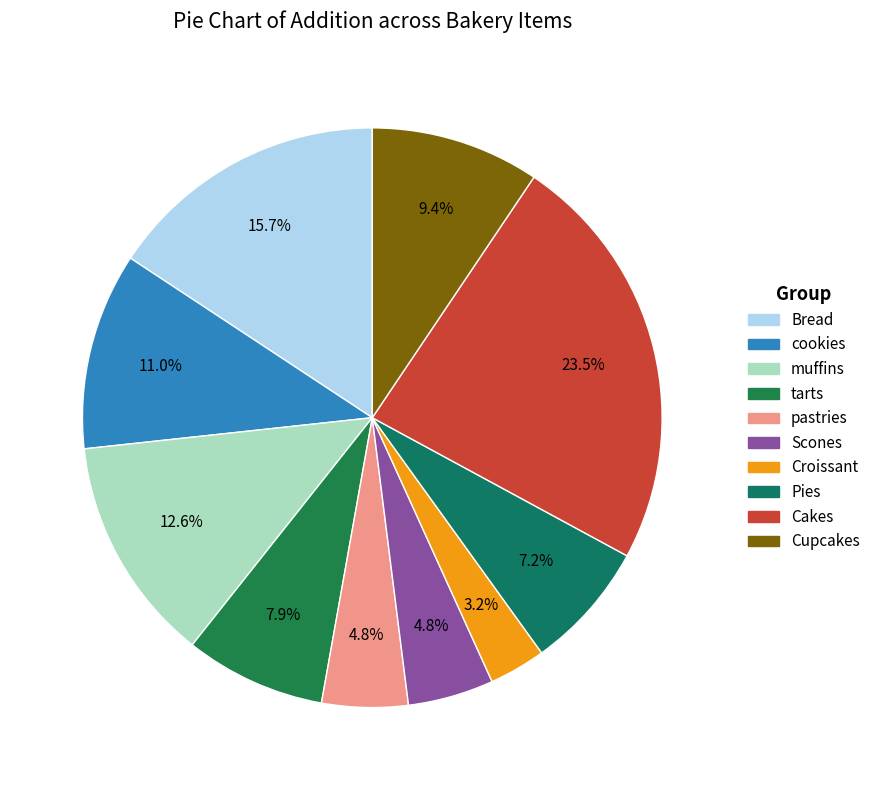

What portion of the pie excludes Croissant?

96.8%